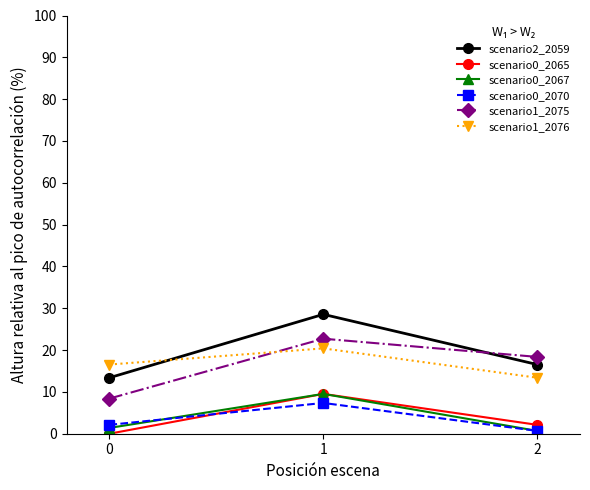

The value of scenario1_2075 at 1 is 22.7. True or false?

True